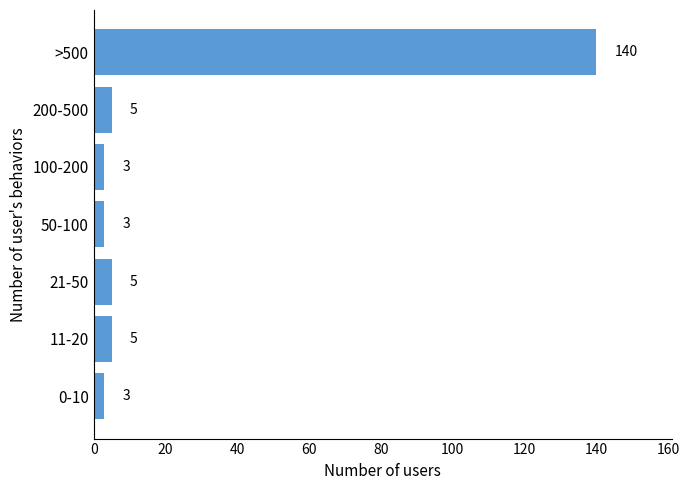

Reading bottom to top, transcribe all the data shown in this chart.

3	5	5	3	3	5	140